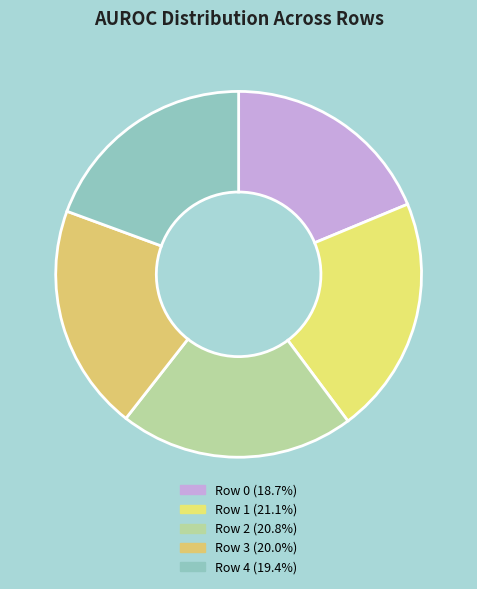

Is there a majority slice in this chart?

No